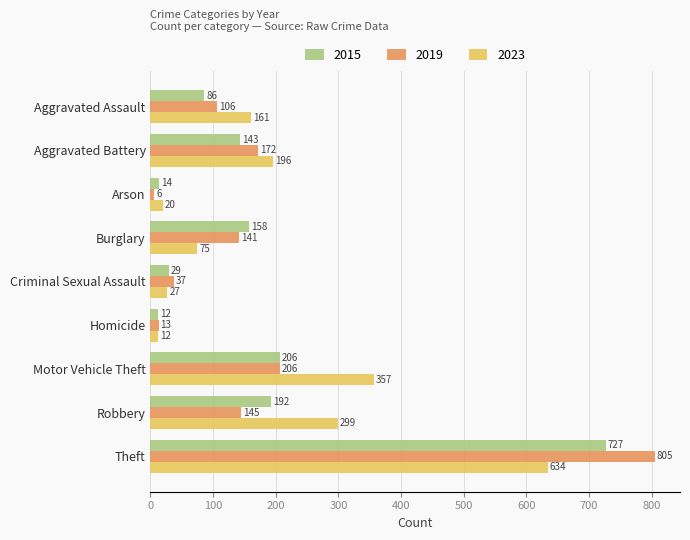

Between Aggravated Battery and Theft, which series saw the biggest shift?

2019